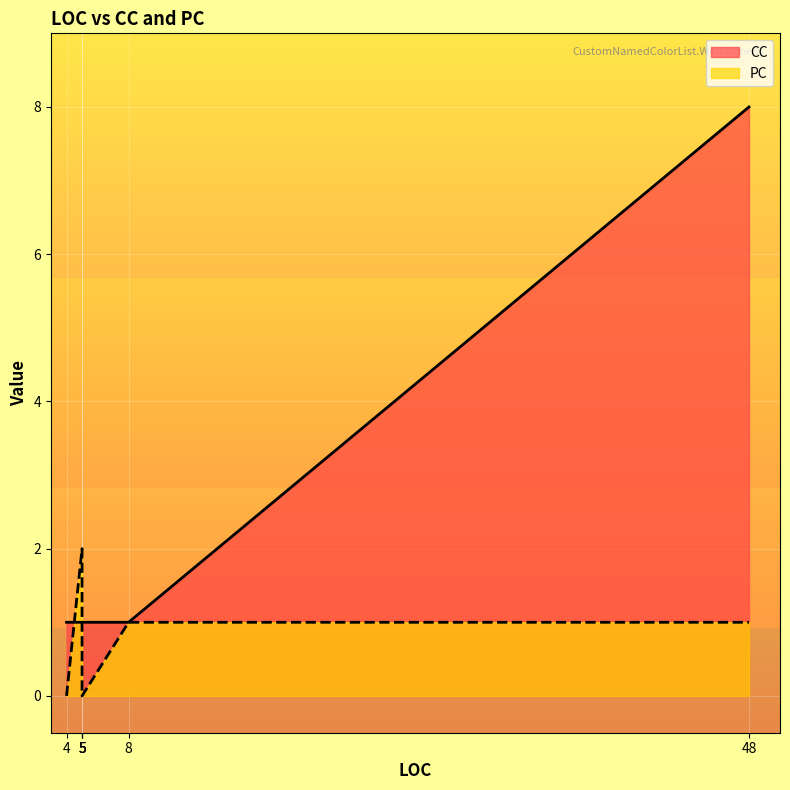

Between 4 and 5, which series saw the biggest shift?

PC